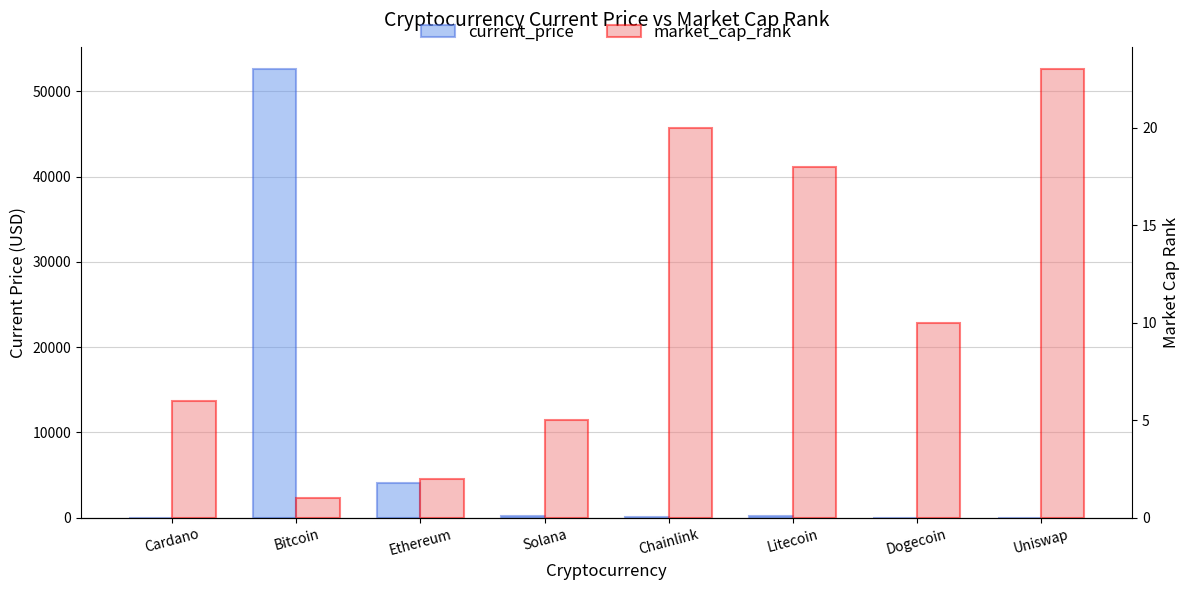

Which series changed the most between Litecoin and Dogecoin?

current_price